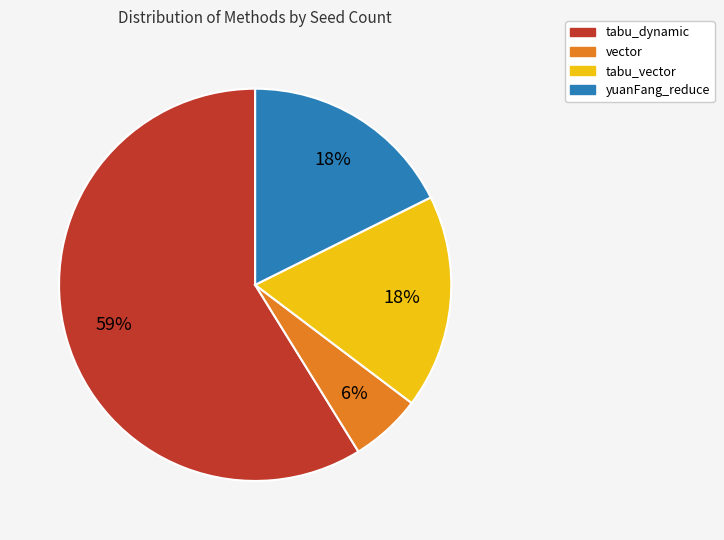

Is the sum of tabu_dynamic and tabu_vector greater than half?

Yes